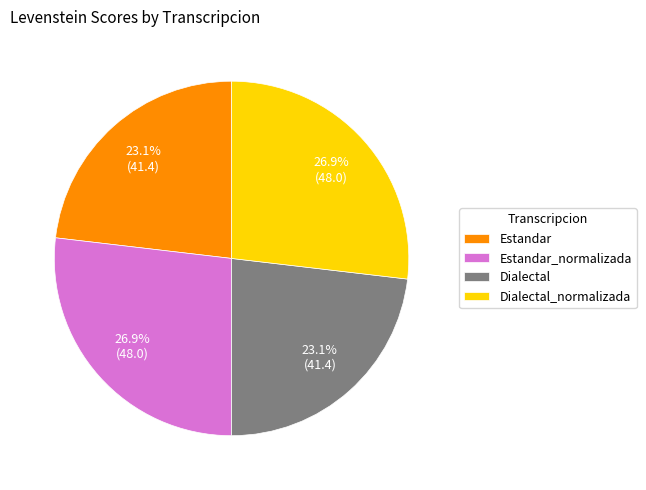

Between Dialectal_normalizada and Estandar, which is larger?

Dialectal_normalizada